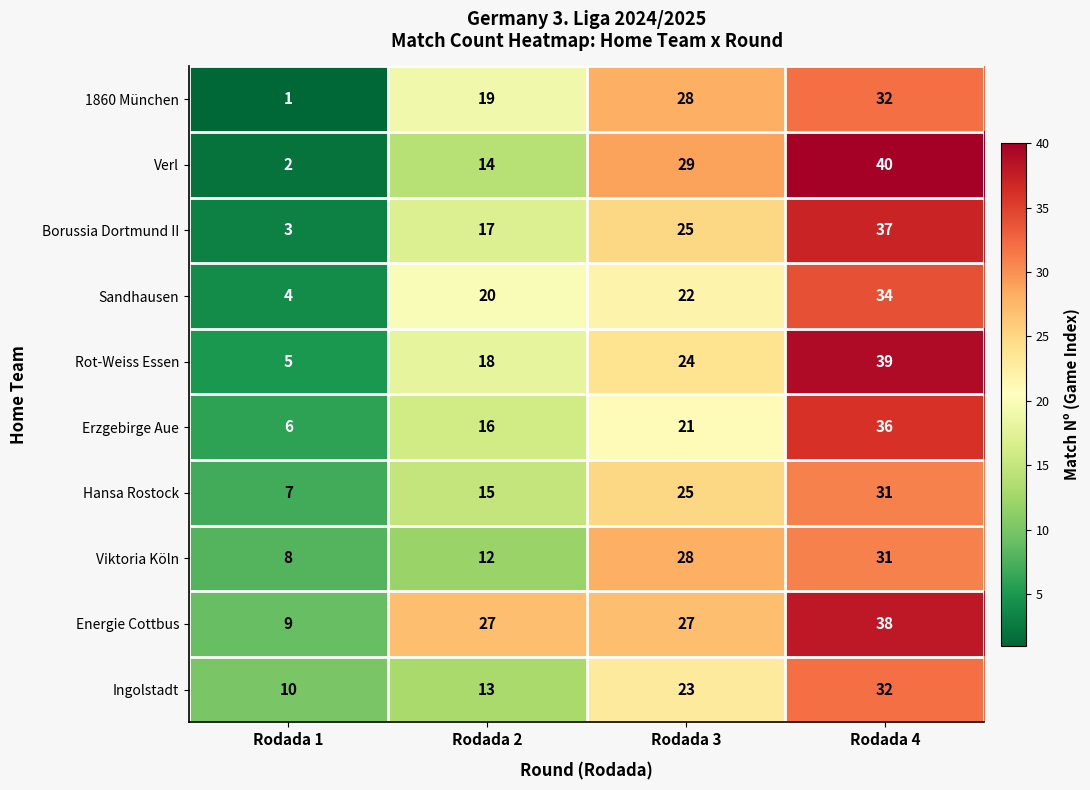

Which series has the largest total across all categories?

Energie Cottbus